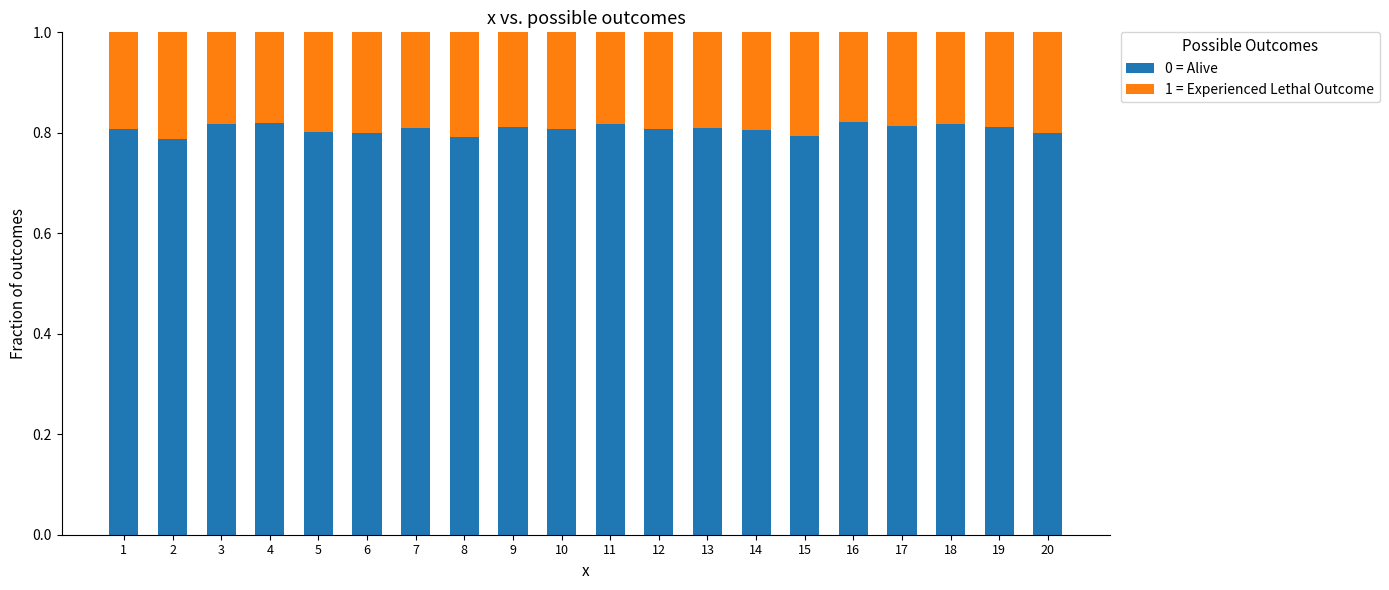

What is the sum of the 0 = Alive values at 8 and 7?

1.6